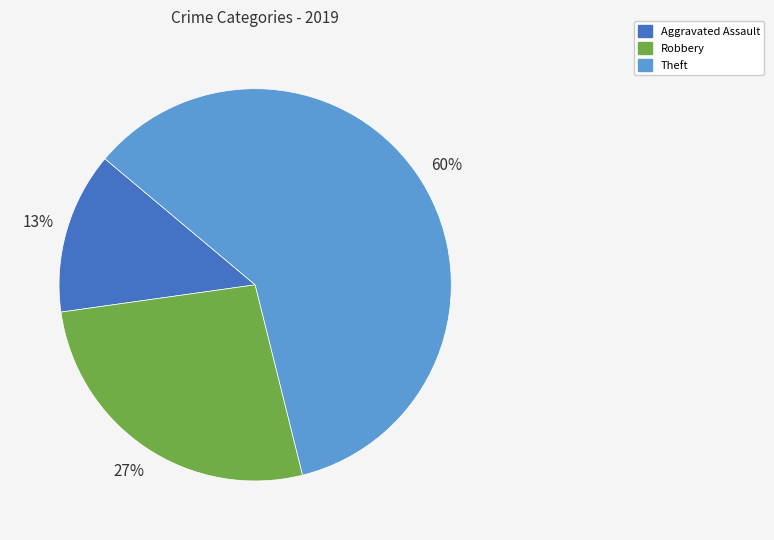

To the nearest percent, what is the average slice percentage?

33%